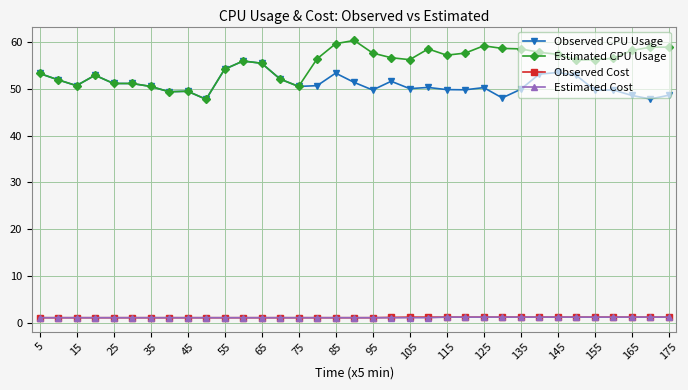

What is the sum of all Observed Cost values?

39.7